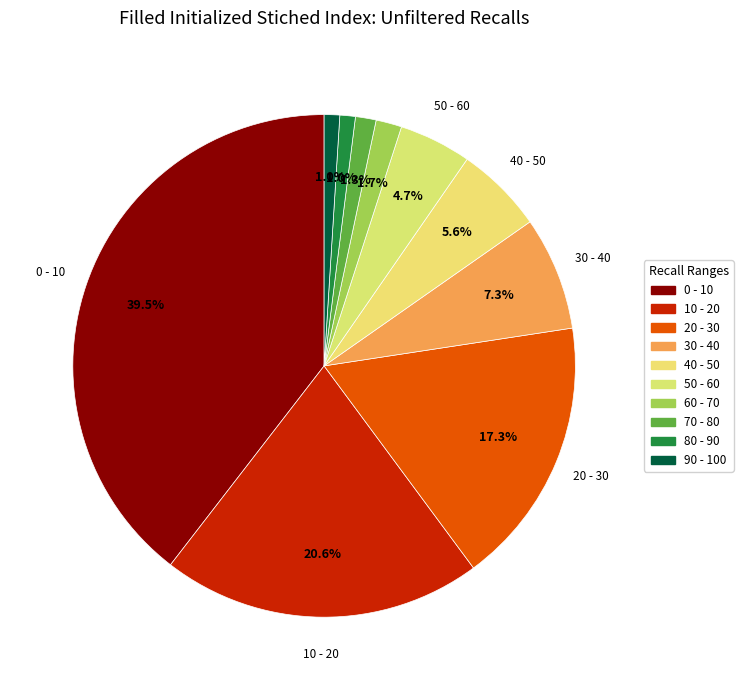

How many segments does this pie chart have?

10